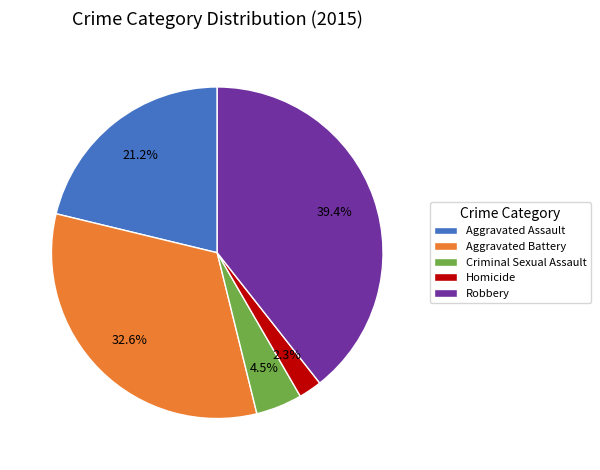

Between Homicide and Aggravated Battery, which is larger?

Aggravated Battery